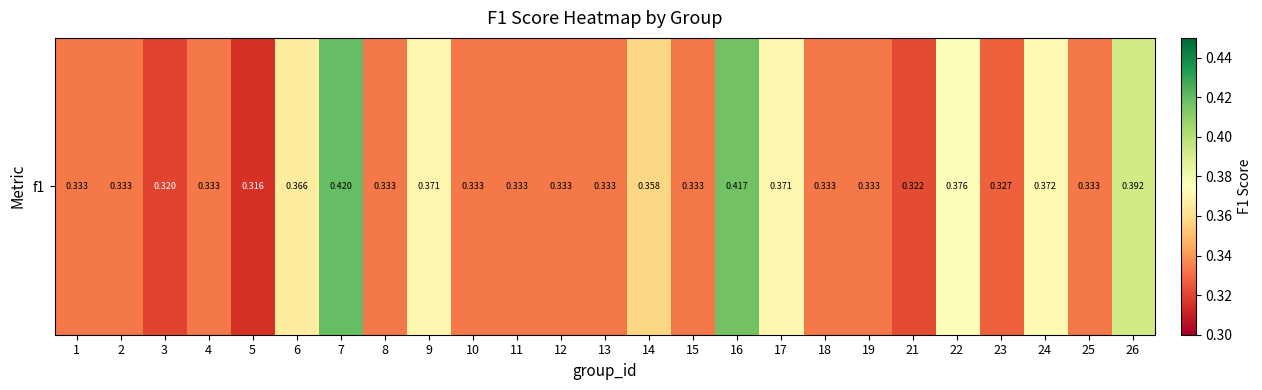

Which category has the lowest value across all series?

5